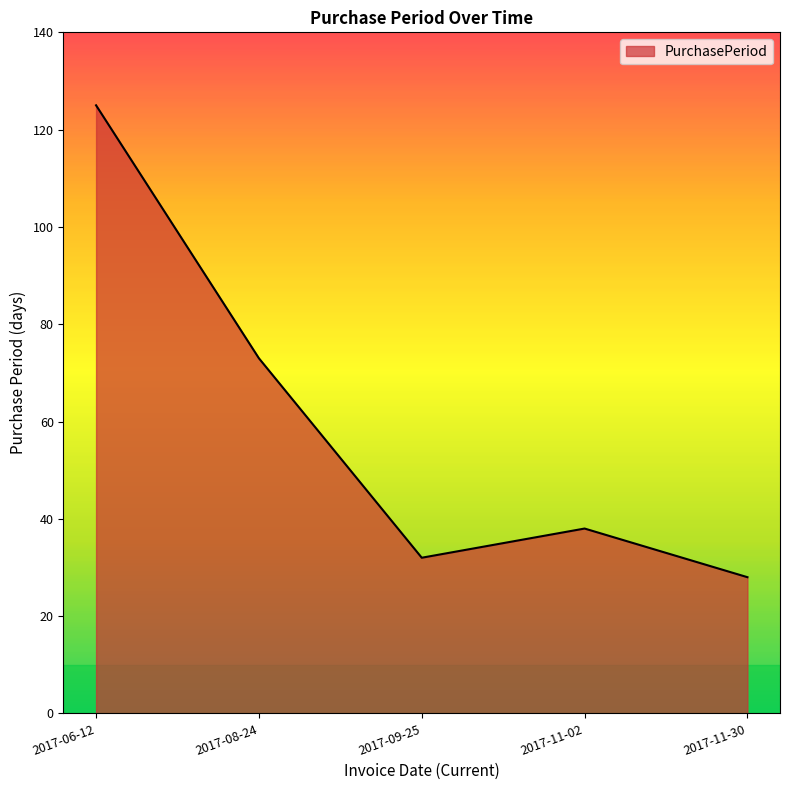

The value at 2017-08-24 is 73. True or false?

True